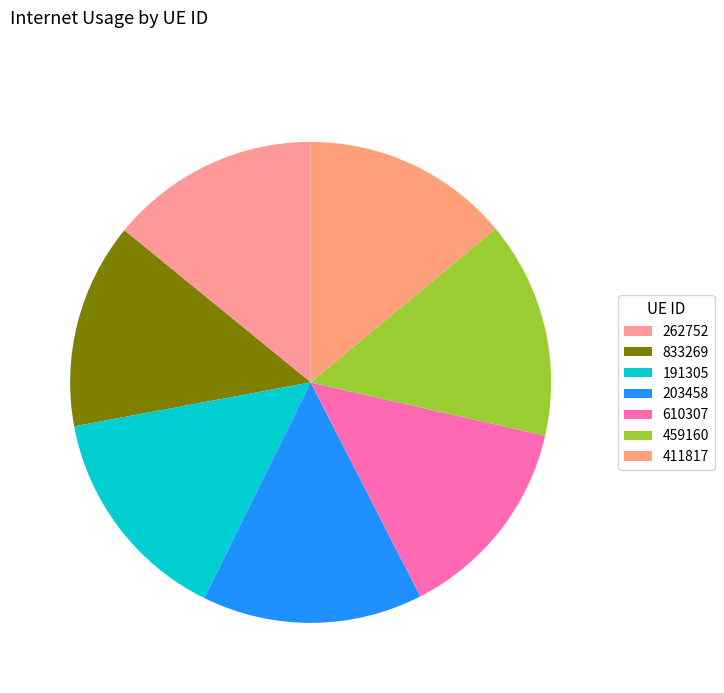

What is the largest slice in the pie chart?

203458